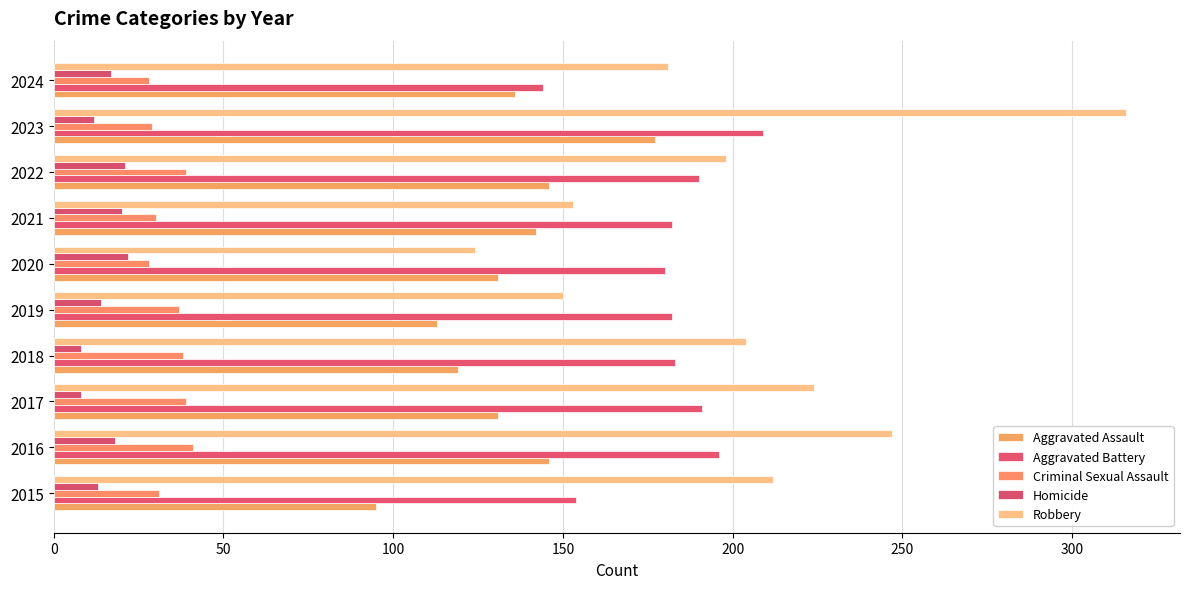

What is the difference between the maximum and minimum values in the Homicide series?

14